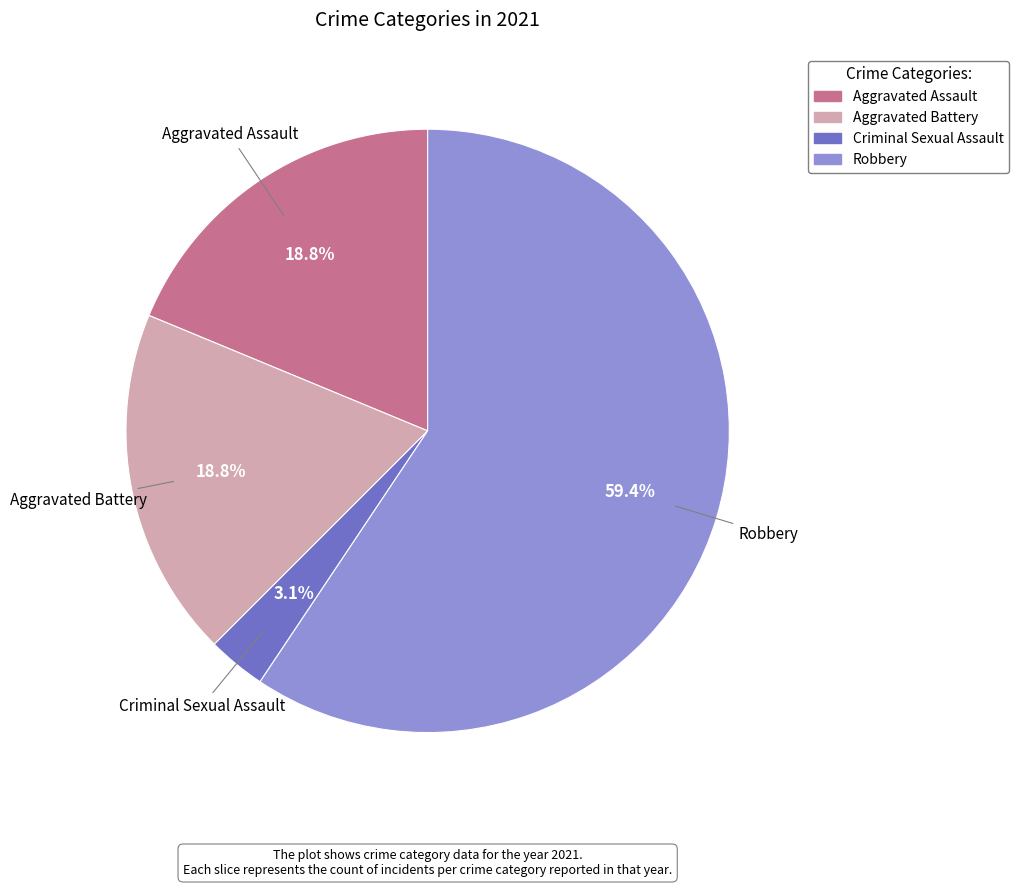

Is the sum of Aggravated Battery and Criminal Sexual Assault greater than half?

No